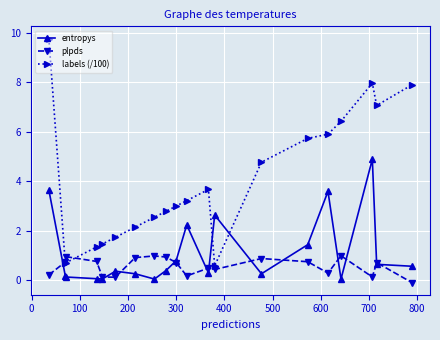

After their last crossing, which series has the higher values: entropys or labels (/100)?

labels (/100)